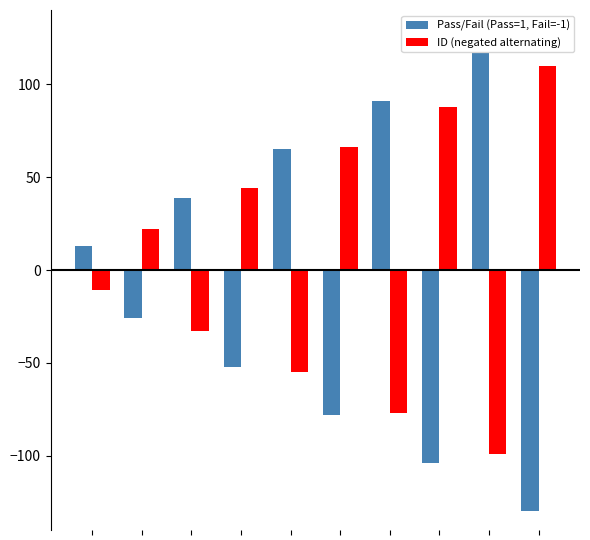

Count the ID (negated alternating) values in the range -55 to 66.

6